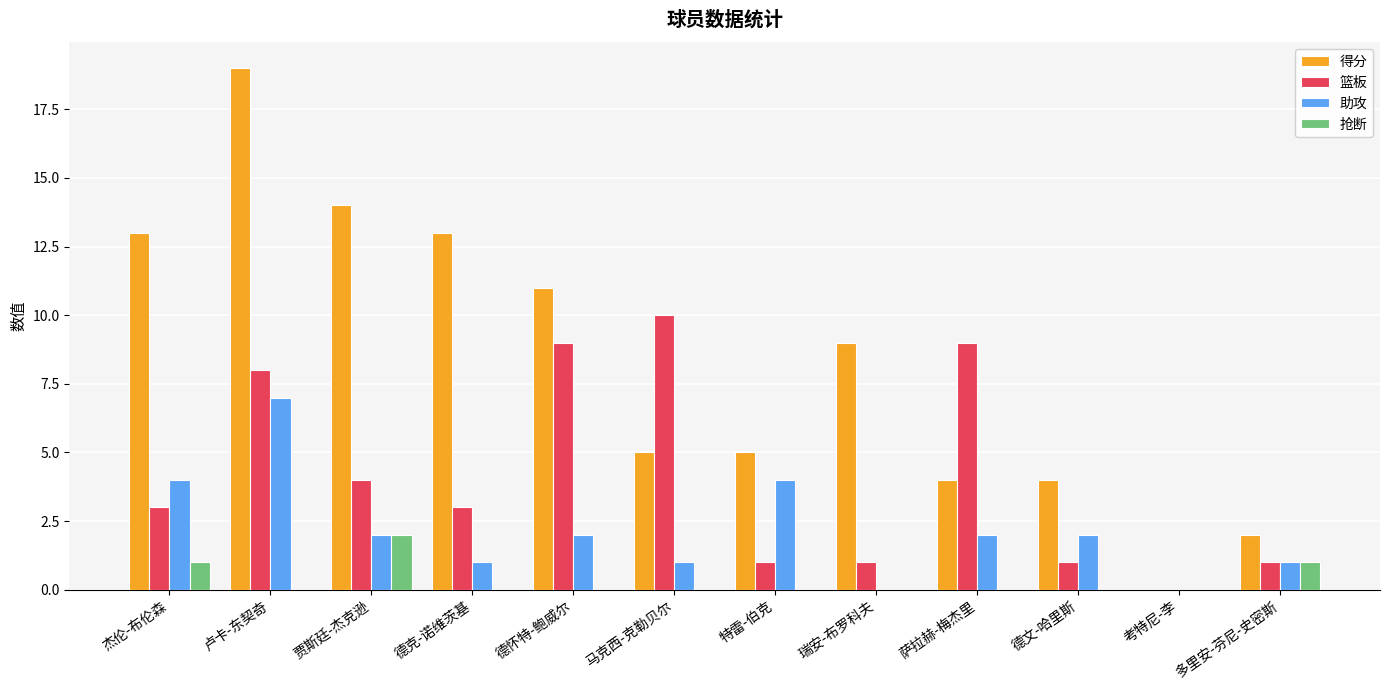

The value of 篮板 at 特雷-伯克 is 1. True or false?

True